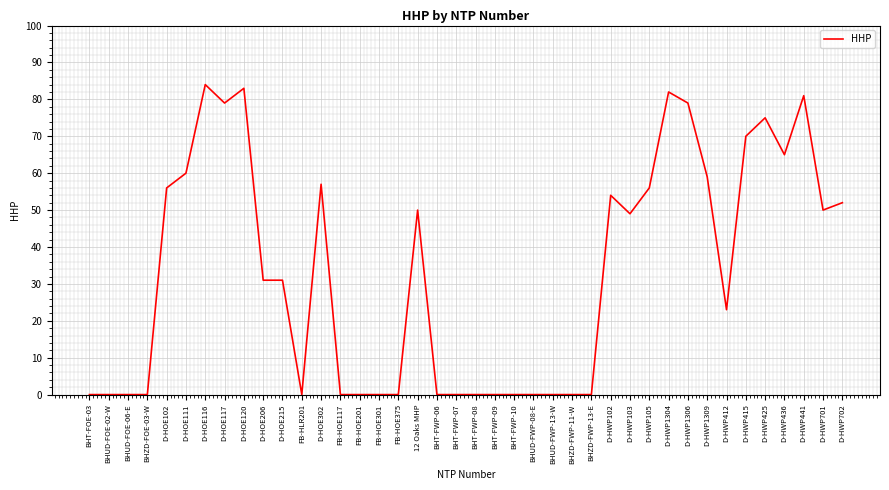

What is the greatest value displayed?

84